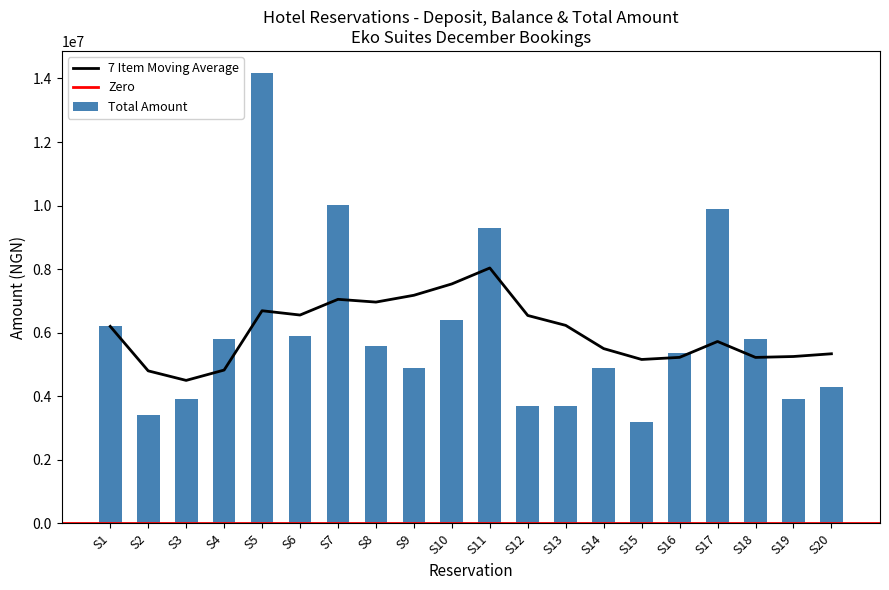

What is the difference between the maximum and second lowest values in the Total Amount series?

10758000